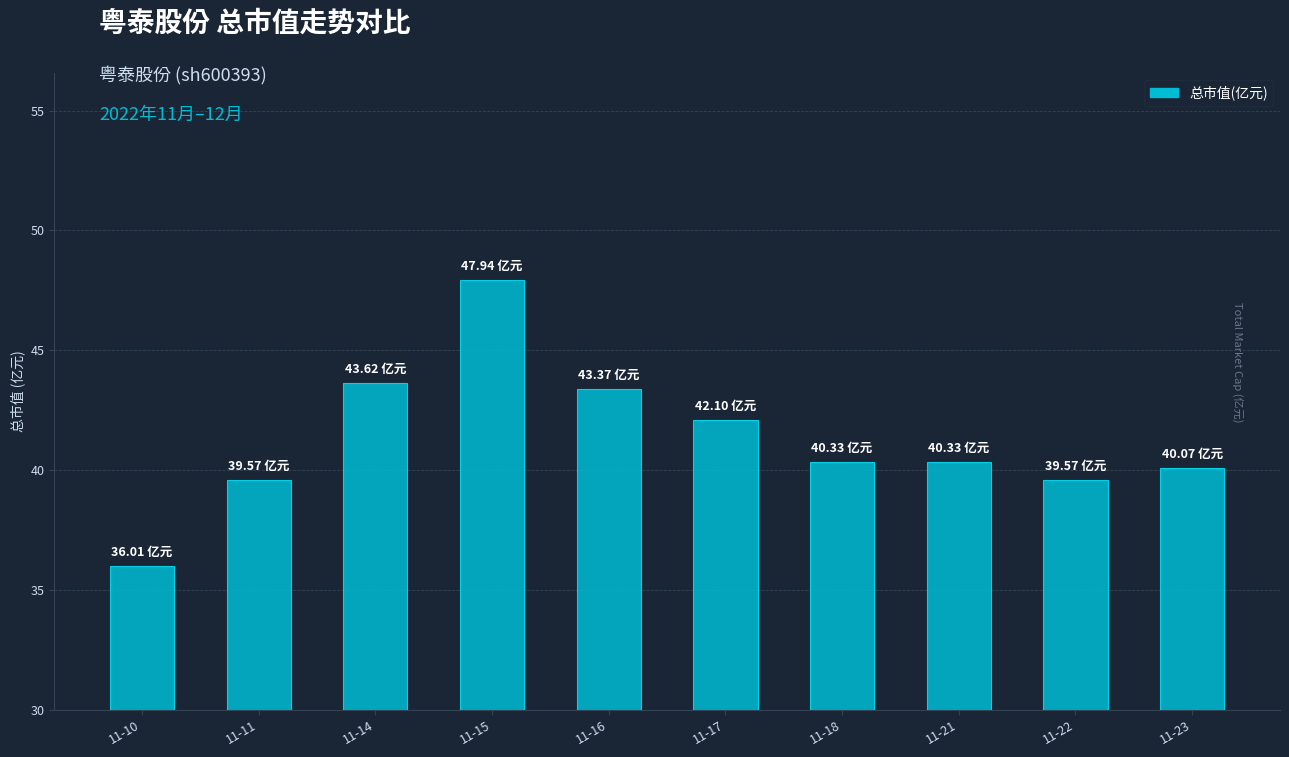

Are the bars horizontal?

No